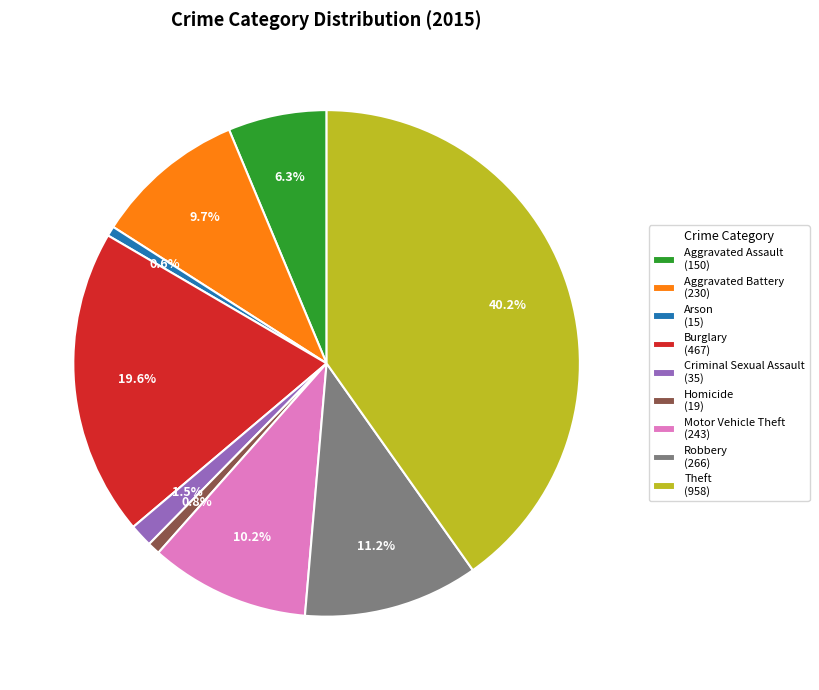

Is there a majority slice in this chart?

No